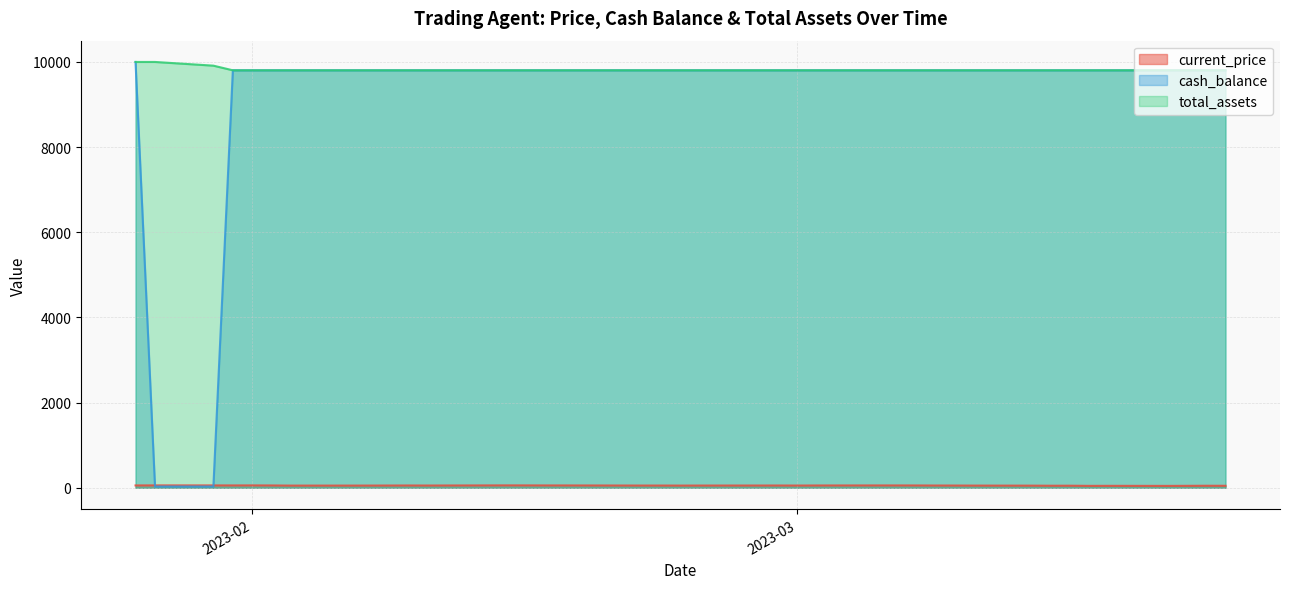

At which label does current_price first exceed 52?

2023-01-26